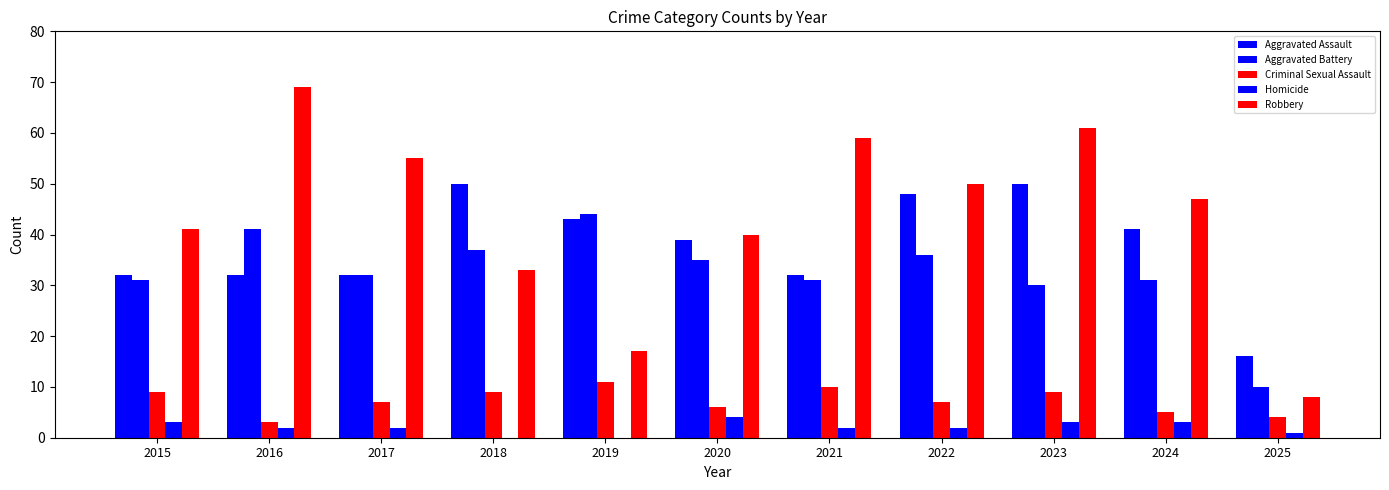

What is the total value across all series at 2024?

127